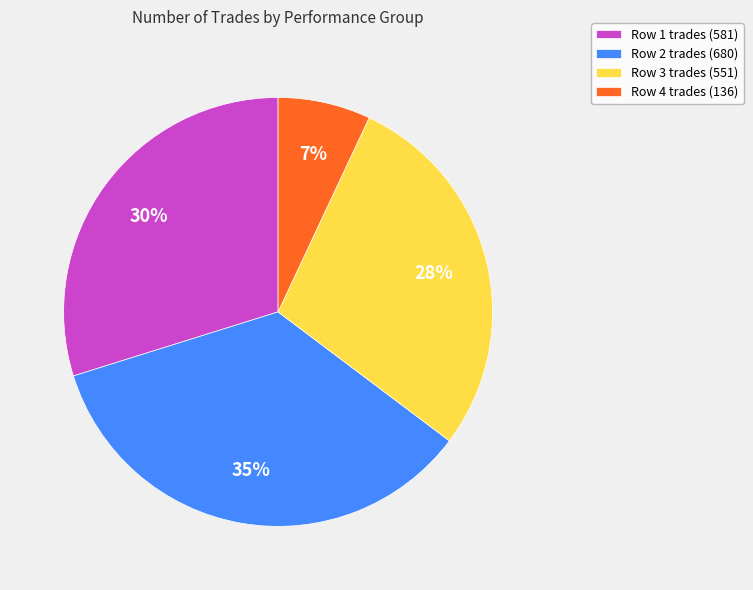

What percentage is the Row 2 trades (680) slice, to the nearest percent?

35%